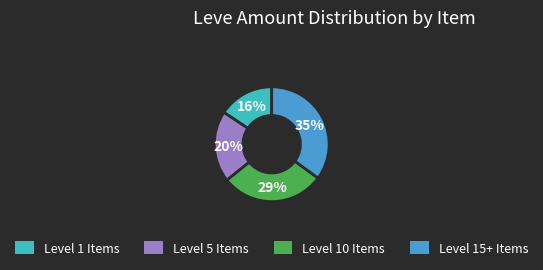

To the nearest percent, what is the difference between the largest and smallest slice percentages?

19%